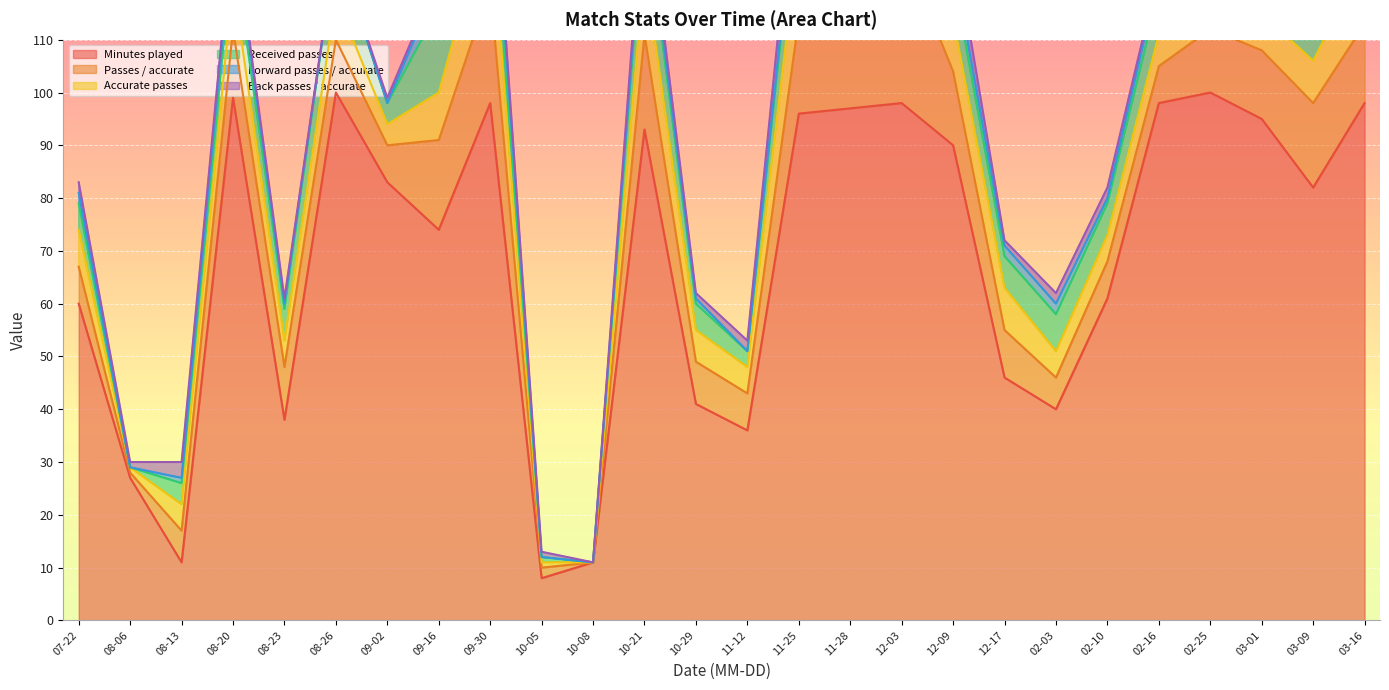

Is the value of Forward passes / accurate at 2023-08-13 greater than the value of Minutes played at 2023-10-05?

No